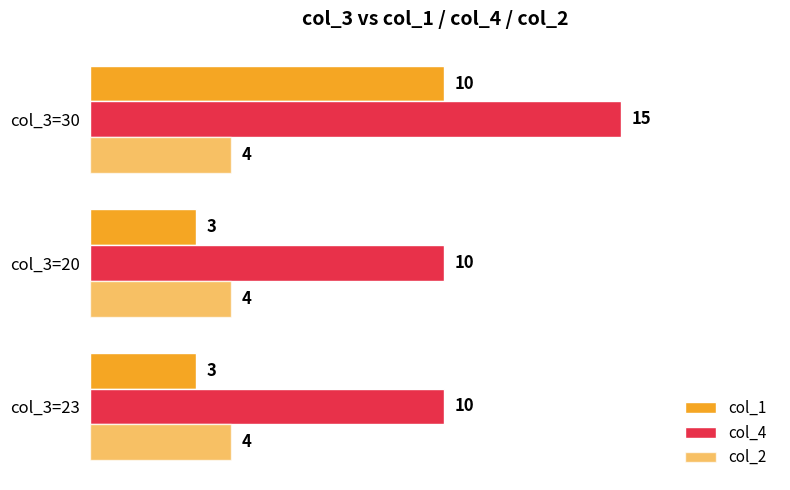

How many categories are shown in the chart?

3